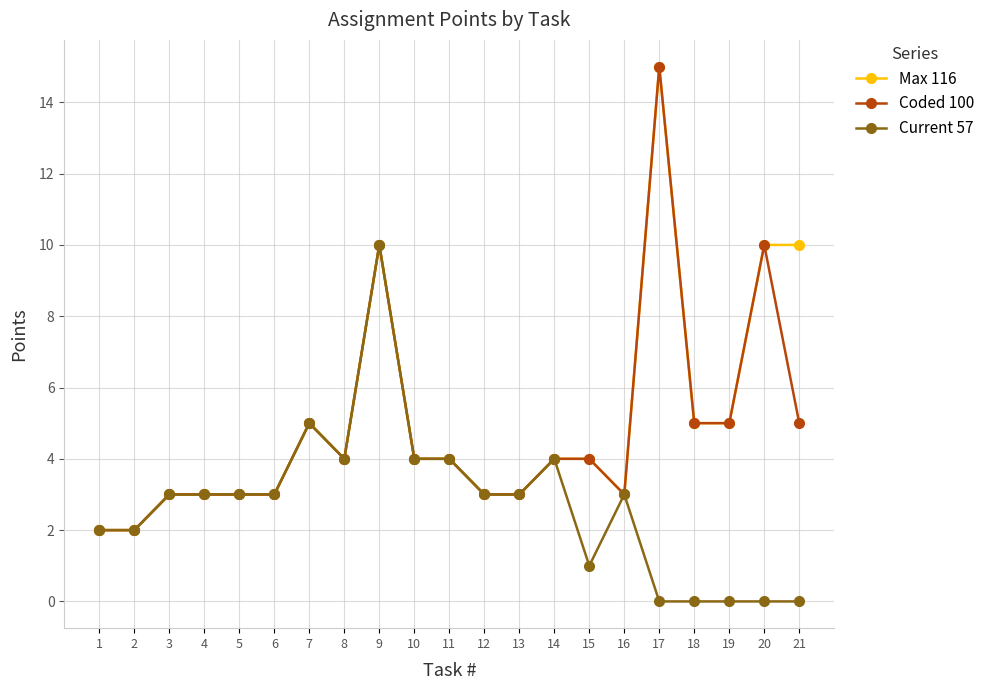

True or false: Coded 100 has more than 1 interior local peaks.

True